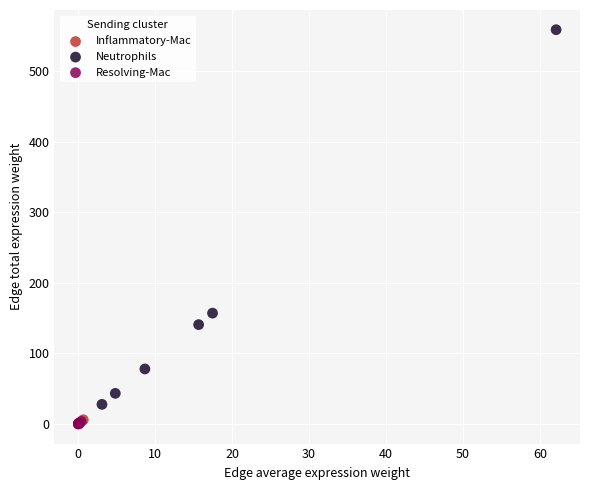

Which series reaches the maximum Y coordinate?

Neutrophils